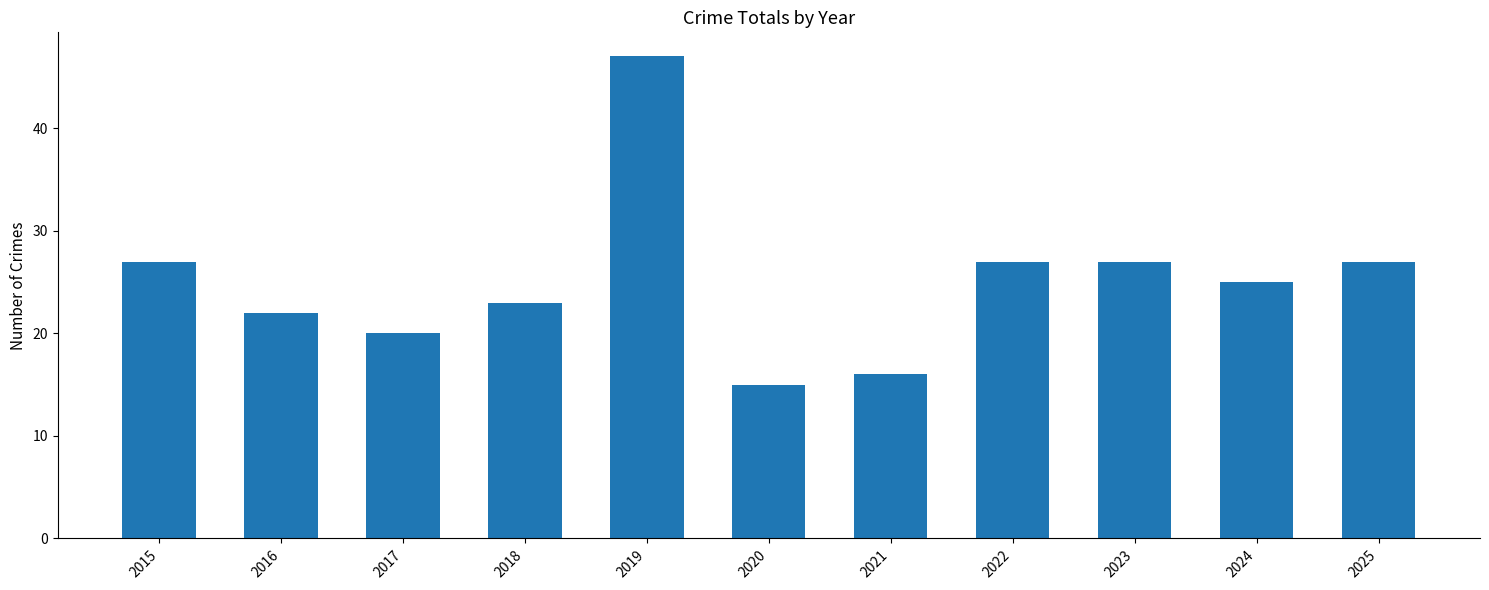

Is it true that the value at 2021 is 10?

False